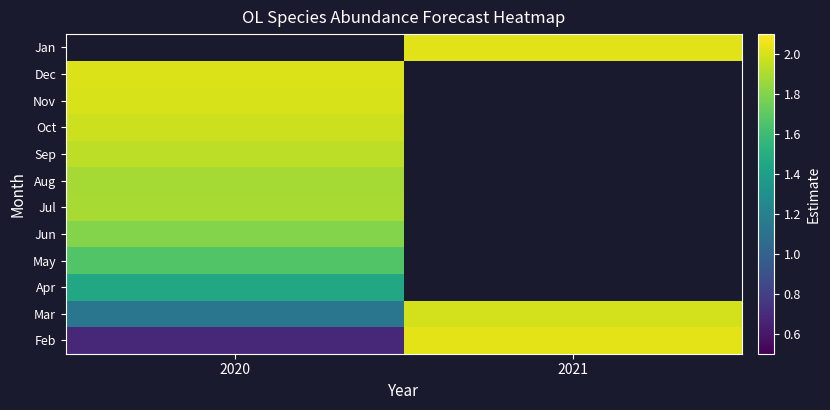

Between 2020 and 2021, which is larger?

2021